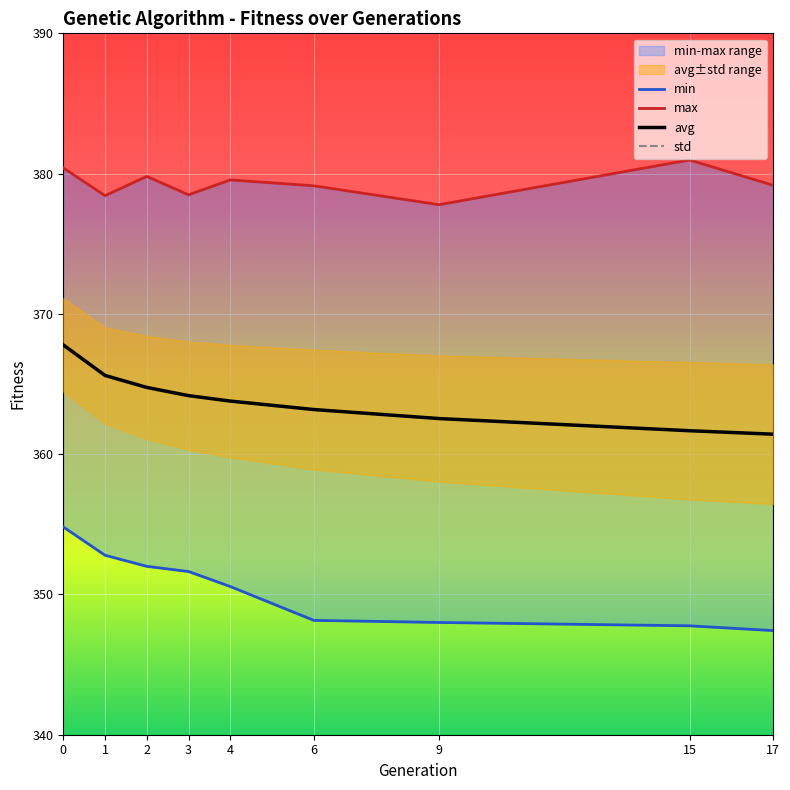

At which category does the chart reach its peak across all series?

15